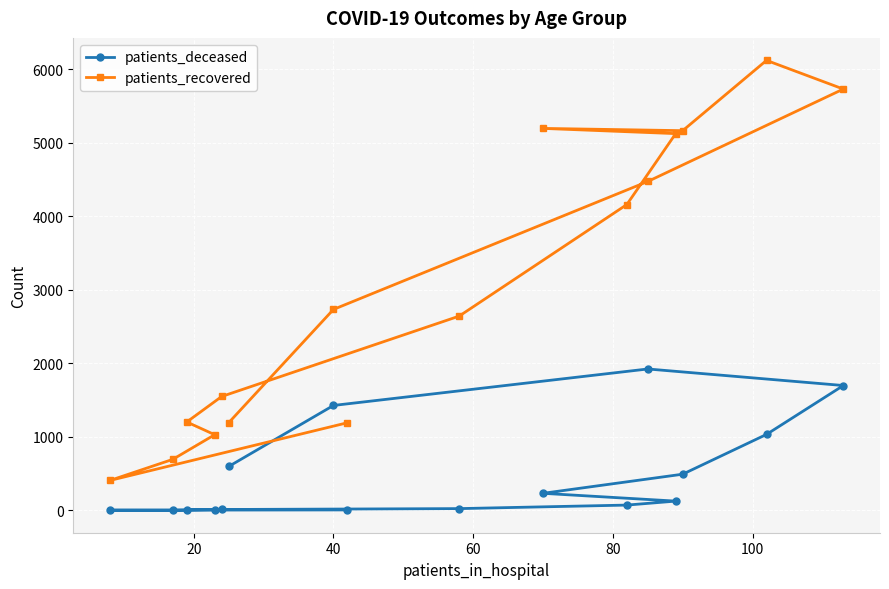

List the series in order of their overall mean, highest first.

patients_recovered, patients_deceased